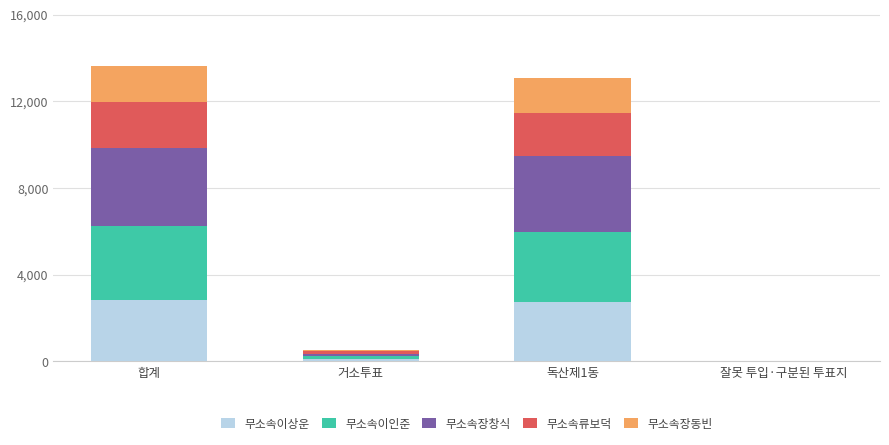

At which label is 무소속이상운 closest to 1423?

독산제1동